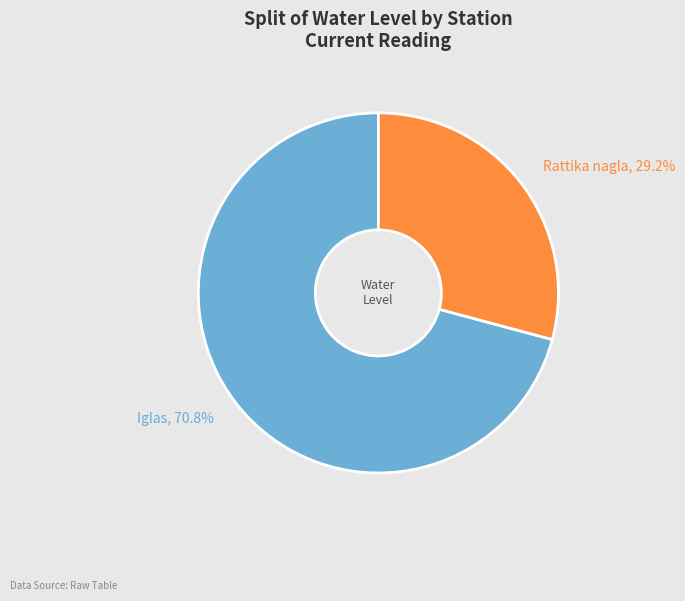

What is the largest slice in the pie chart?

Iglas